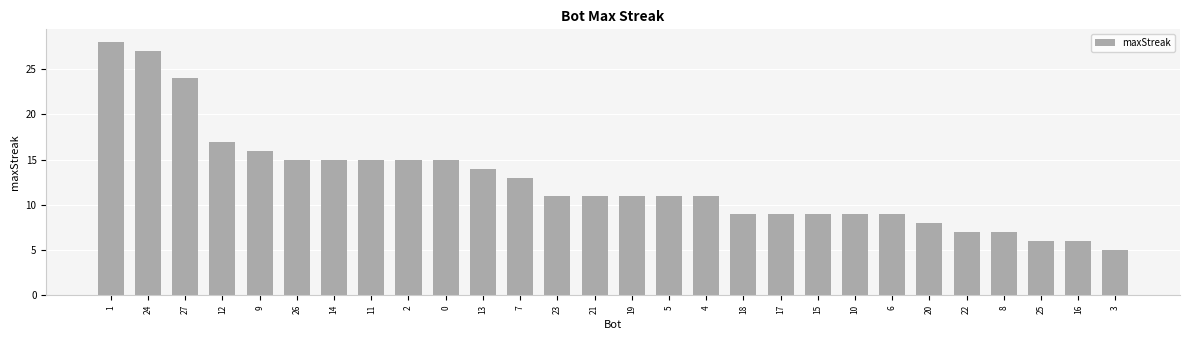

What is the maximum value shown in the chart?

28